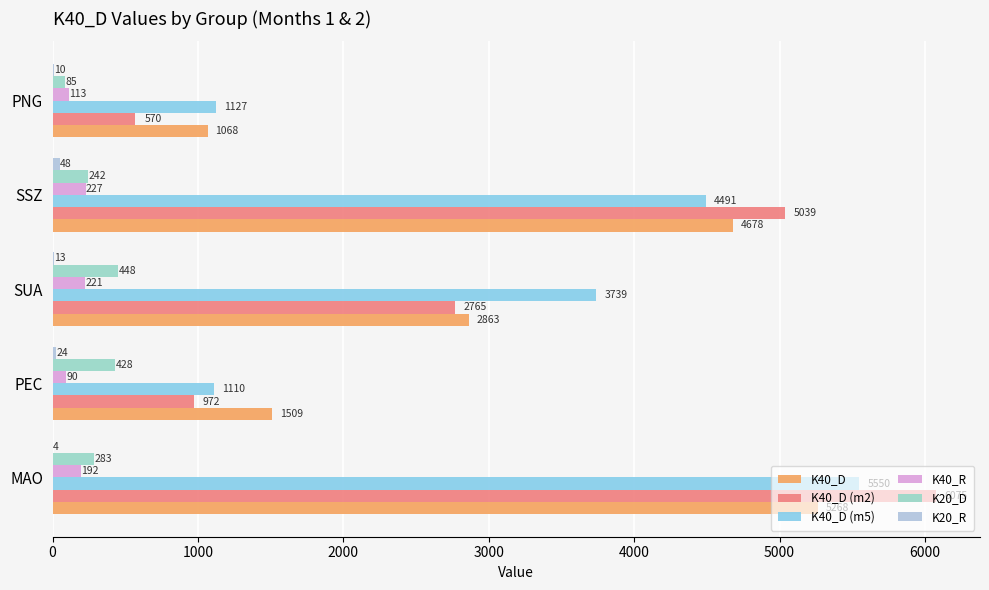

What is the value of the K40_D (m5) bar at the 4th from the left?

4491.0